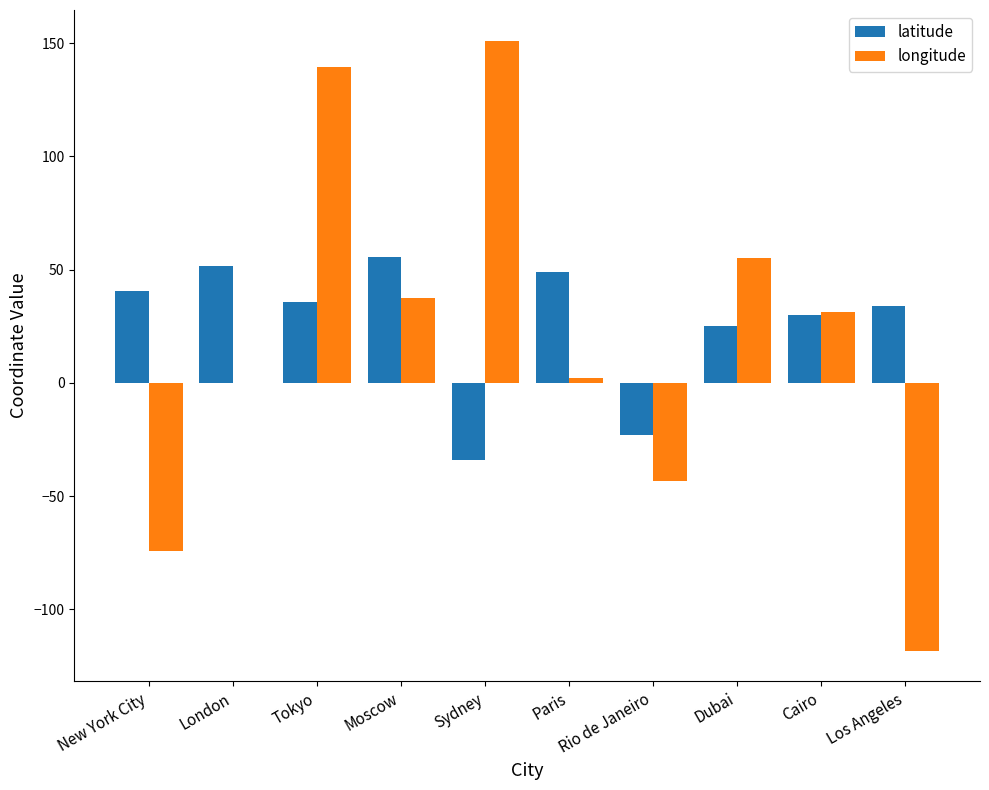

Reading right to left, transcribe all the data shown in this chart.

latitude: Los Angeles=34.1	Cairo=30.0	Dubai=25.2	Rio de Janeiro=-22.9	Paris=48.9	Sydney=-33.9	Moscow=55.8	Tokyo=35.7	London=51.5	New York City=40.7
longitude: Los Angeles=-118.2	Cairo=31.2	Dubai=55.3	Rio de Janeiro=-43.2	Paris=2.4	Sydney=151.2	Moscow=37.6	Tokyo=139.7	London=-0.1	New York City=-74.0